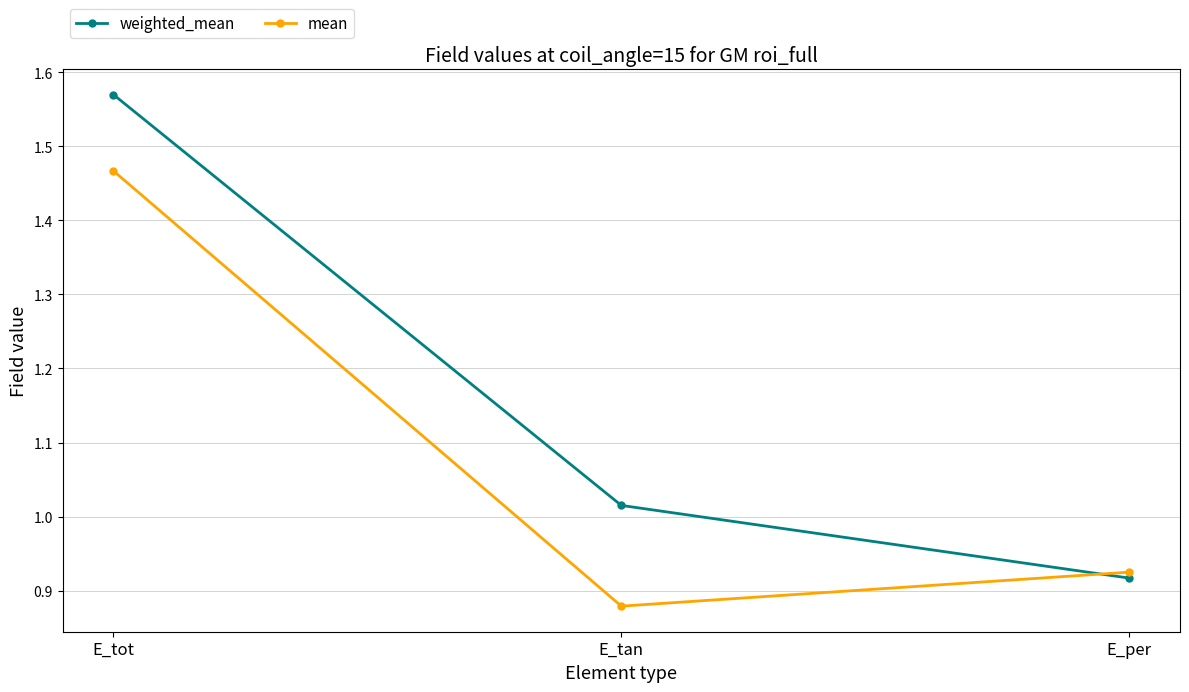

The weighted_mean series shows 0.5 at E_tan. True or false?

False